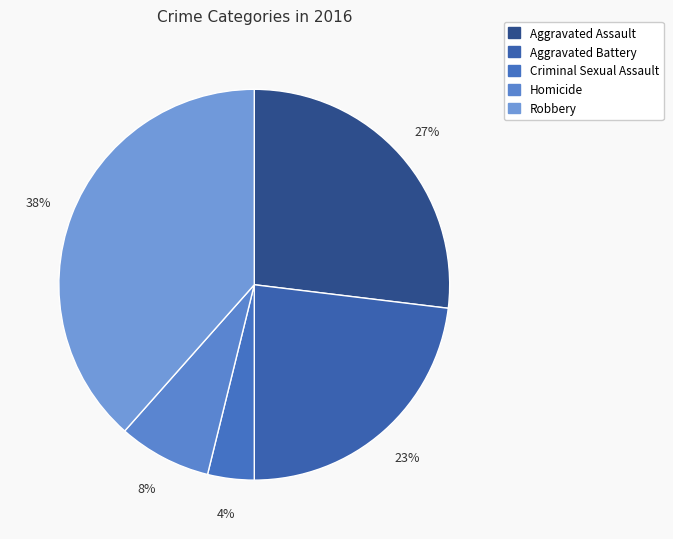

To the nearest percent, what is the difference between the Aggravated Battery and Aggravated Assault slice percentages?

4%